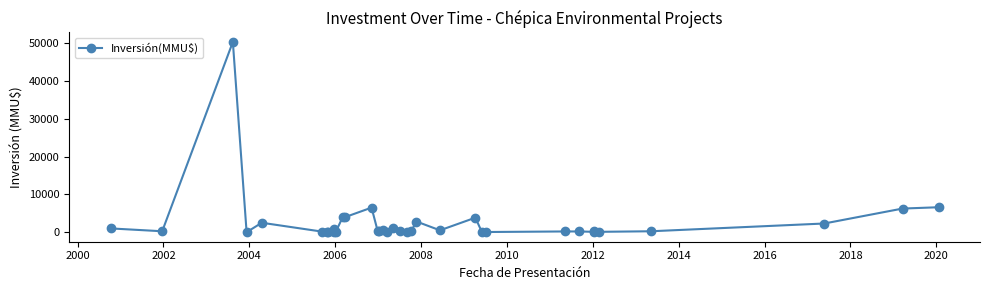

True or false: the data has more than 2 interior local peaks.

True